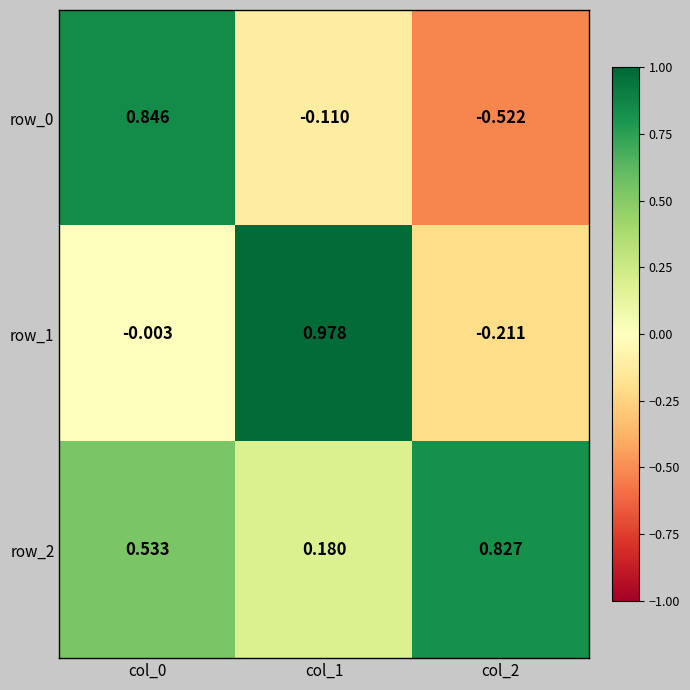

Count the number of data series in this chart.

3